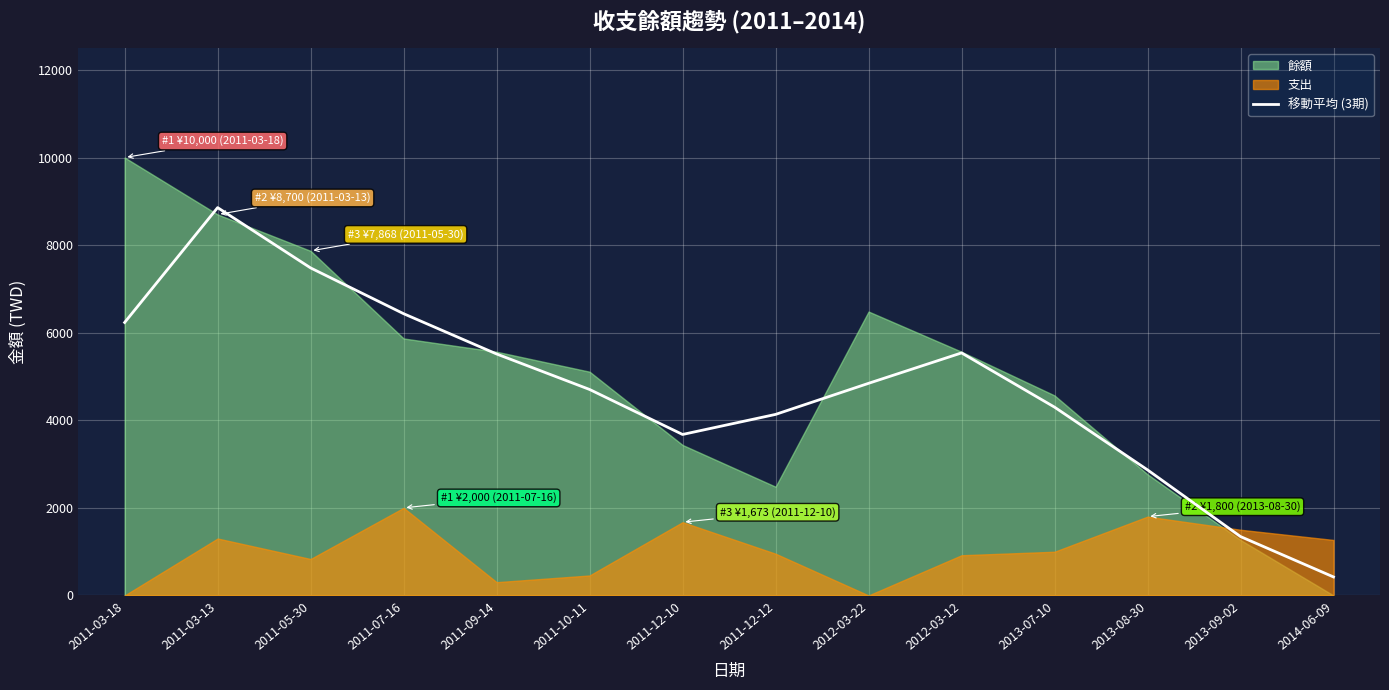

How many points are lower than both their immediate neighbors (excluding endpoints)?

1